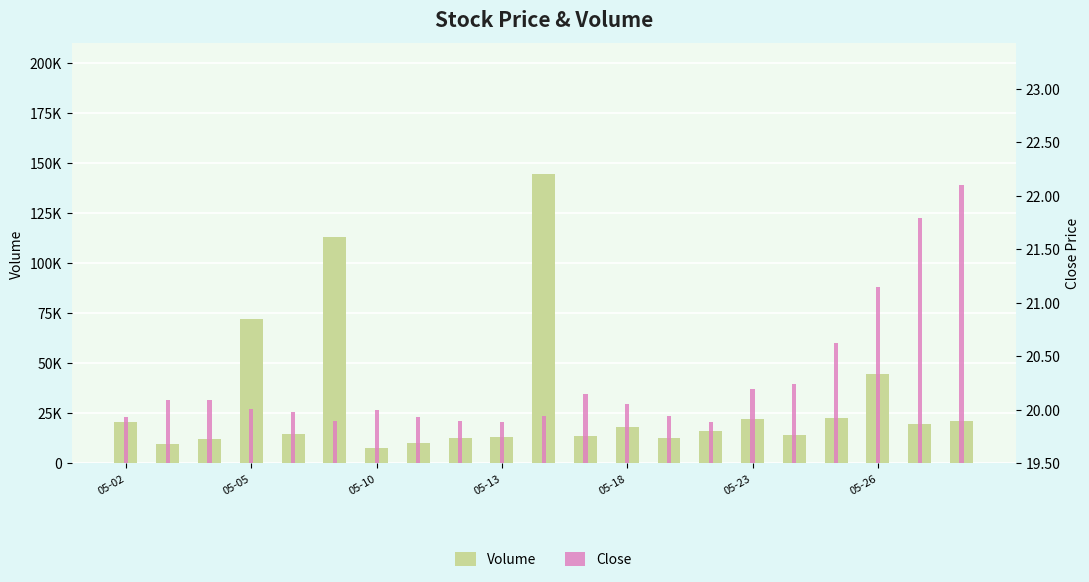

What are all the series names shown in the legend?

Volume, Close